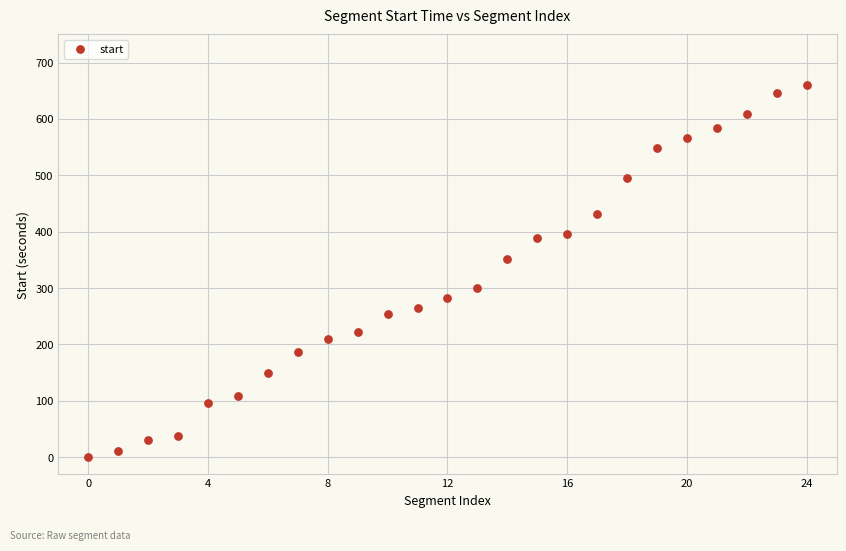

What Y value in the scatter plot is closest to 330?

350.9